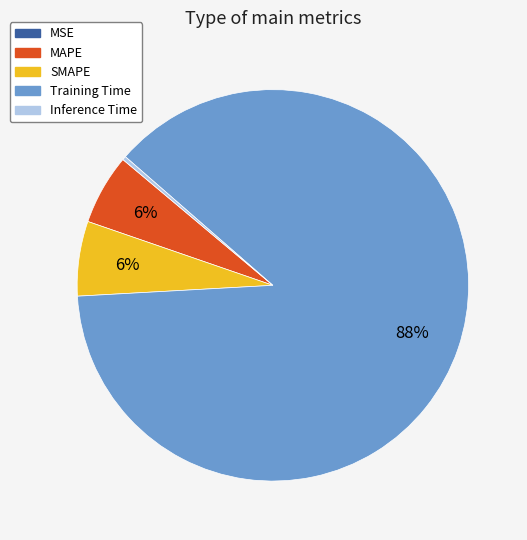

Between Inference Time and SMAPE, which is larger?

SMAPE